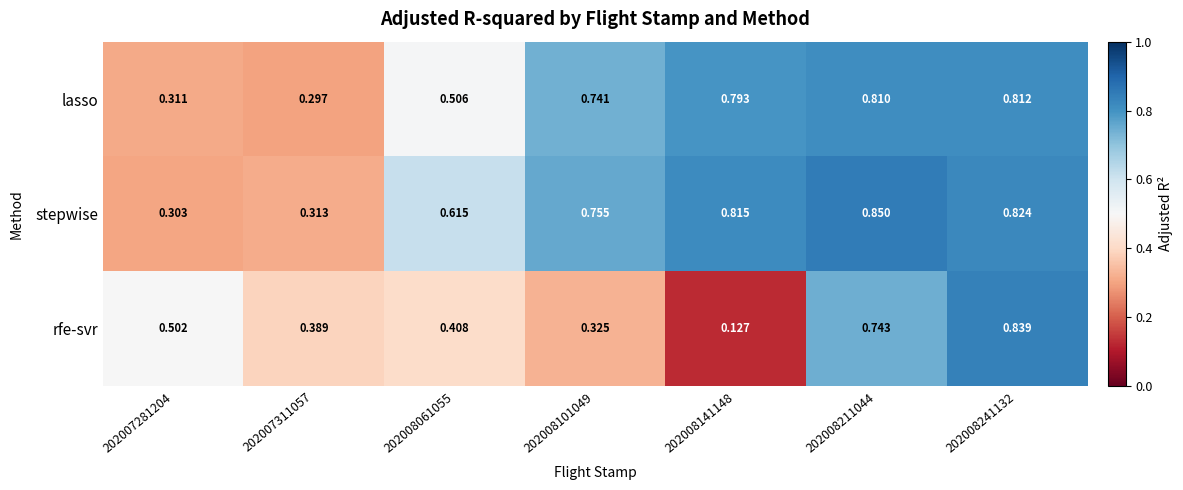

What is the total value across all series at 202008211044?

2.4